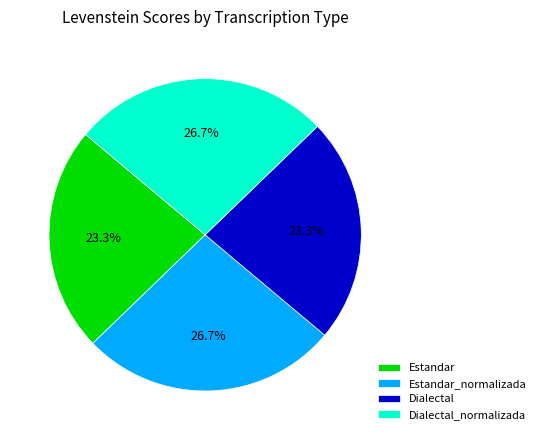

Combined, what portion of the pie is Dialectal and Estandar_normalizada?

50.0%